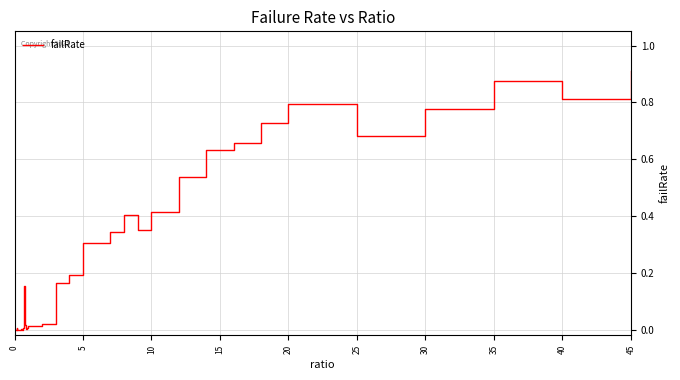

How many lines are shown in the chart?

1